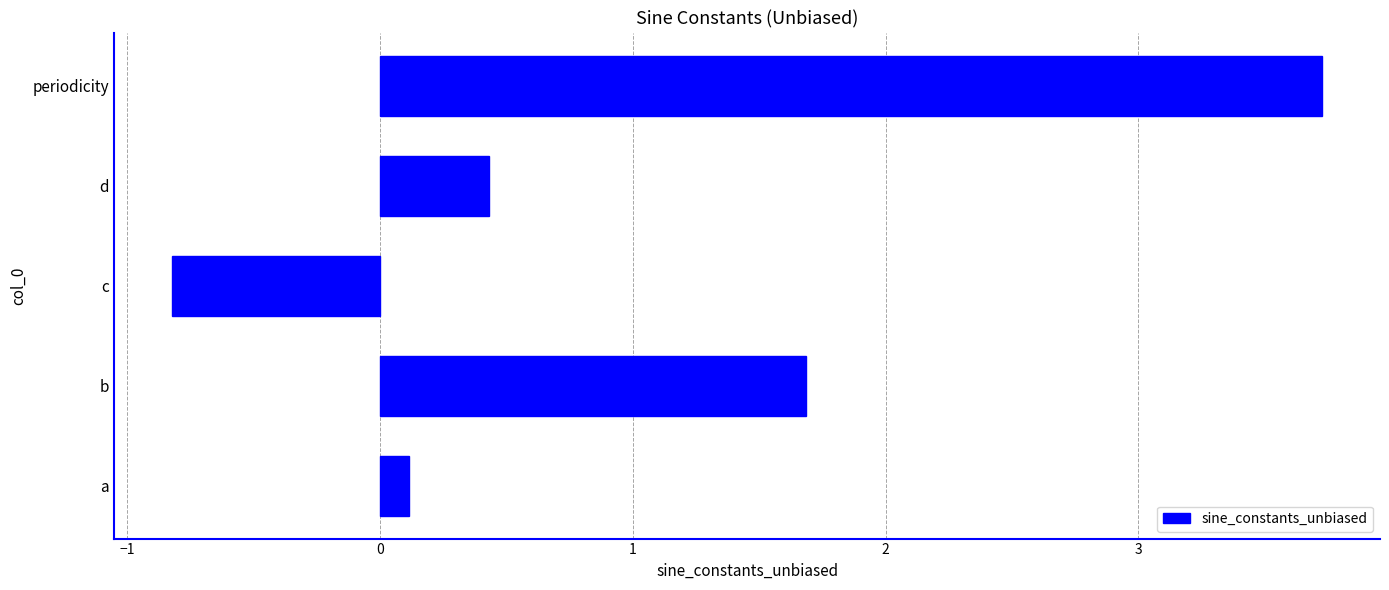

Reading bottom to top, transcribe all the data shown in this chart.

0.1	1.7	-0.8	0.4	3.7